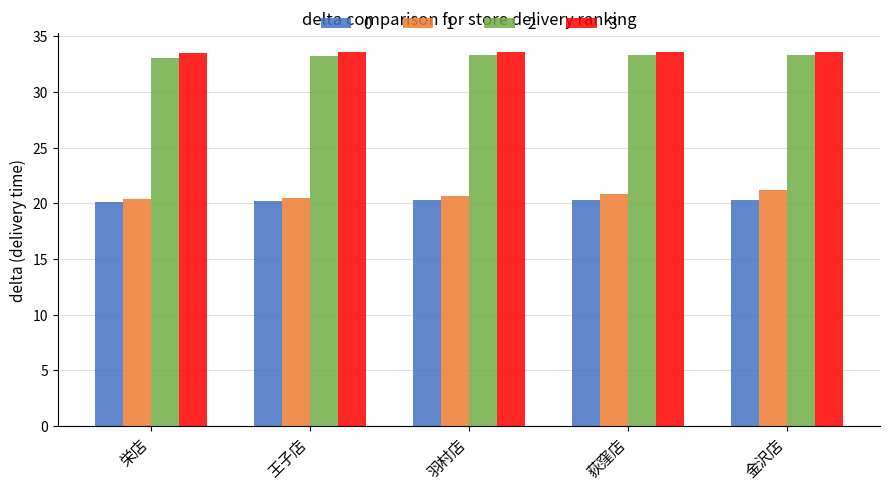

Is it true that 3 equals 49.8 at 王子店?

False